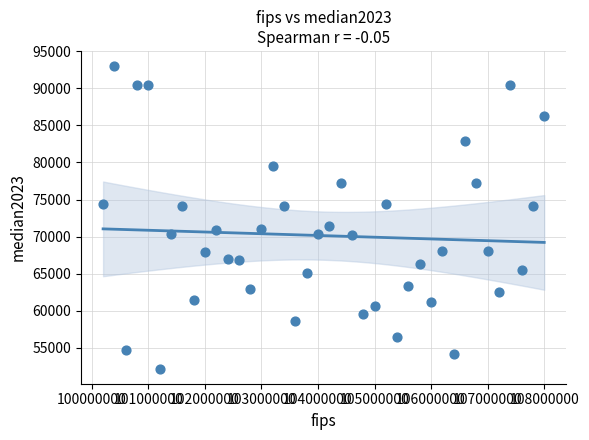

What is the range of Y values (max minus min)?

40800